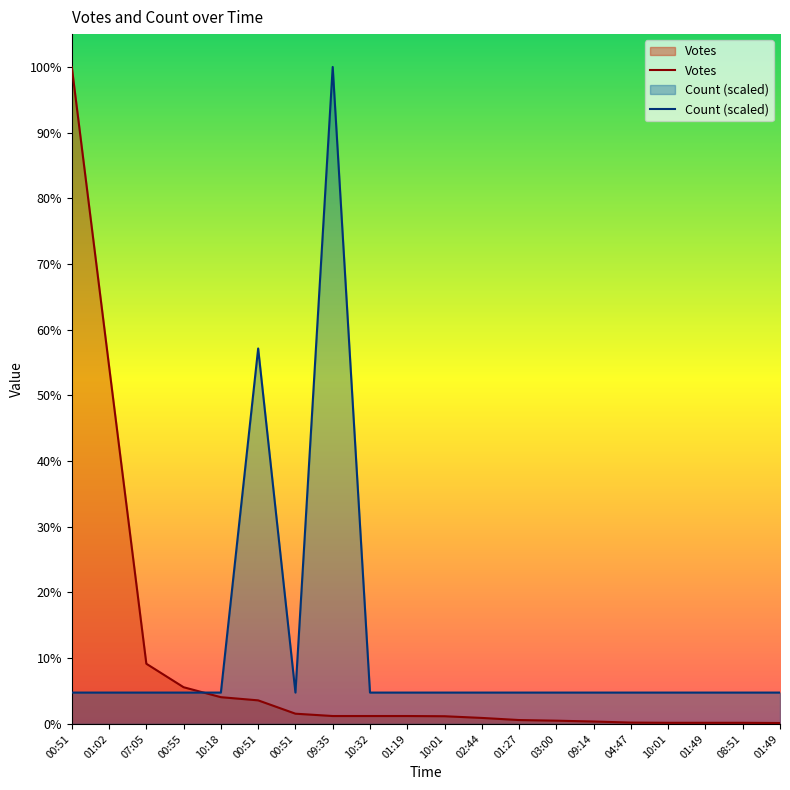

Reading right to left, what are all the values shown in this chart?

Votes: 4.0	5.0	5.0	5.0	6.0	11.0	15.0	18.0	28.0	36.0	37.0	37.0	37.0	48.0	111.0	126.0	173.0	284.0	1690.0	3103.0
Count: 147.8	147.8	147.8	147.8	147.8	147.8	147.8	147.8	147.8	147.8	147.8	147.8	3103.0	147.8	1773.1	147.8	147.8	147.8	147.8	147.8